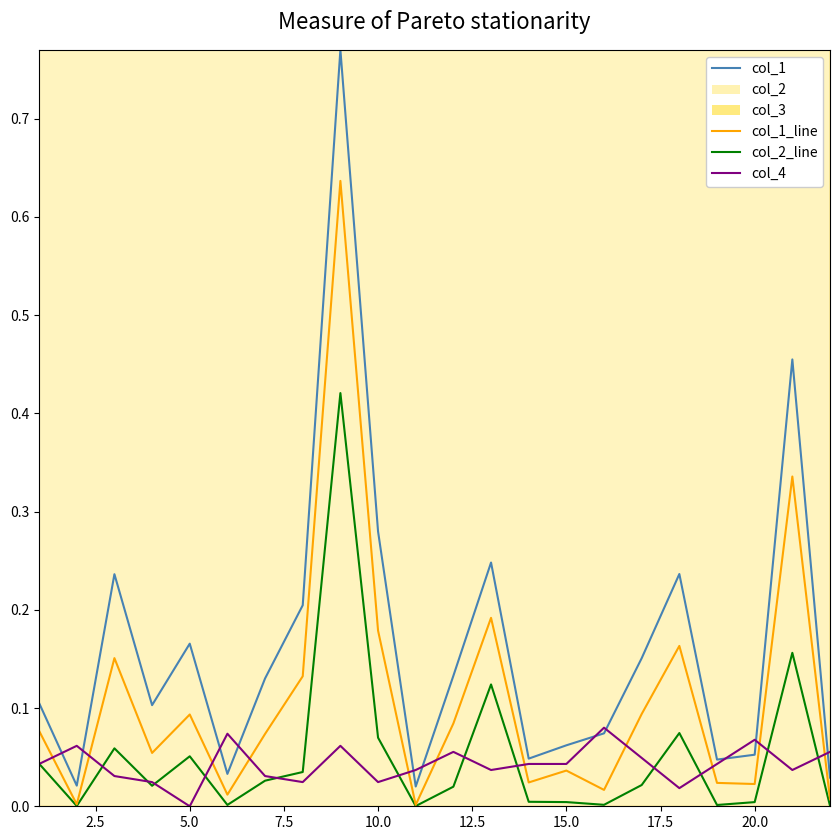

What is the difference between the second highest and second lowest values in the col_4 series?

0.1